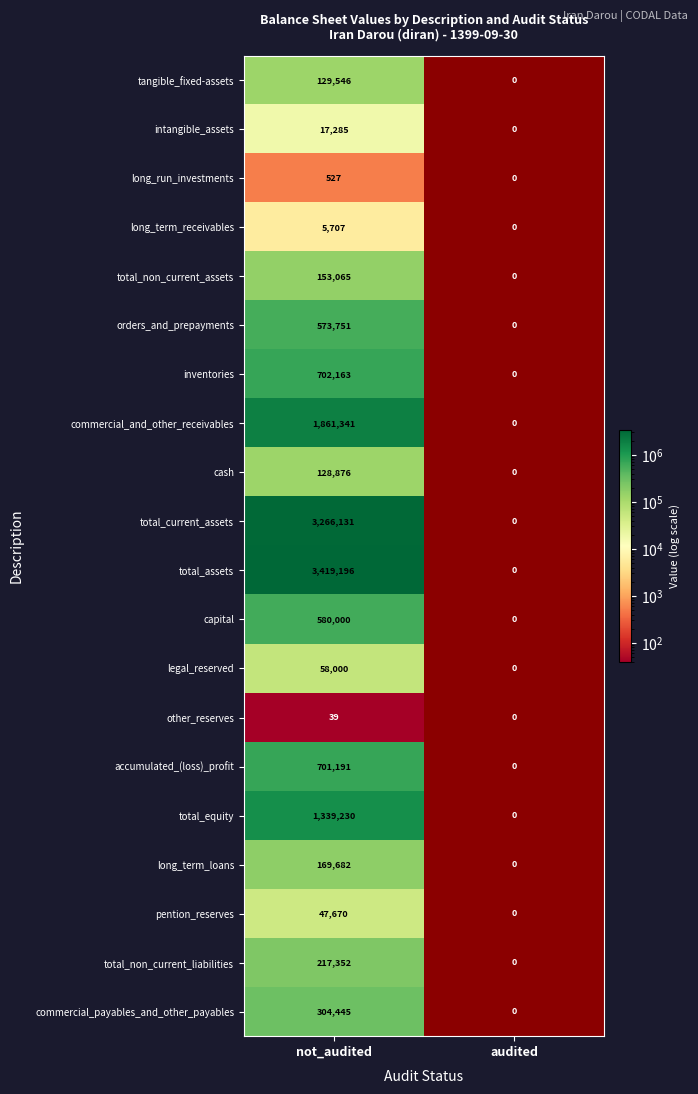

Is the value of inventories at not_audited greater than the value of total_non_current_assets at not_audited?

Yes